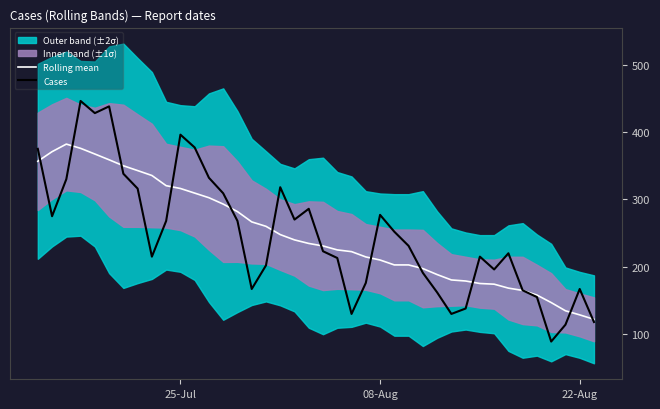

What is the maximum value for Cases?

446.0